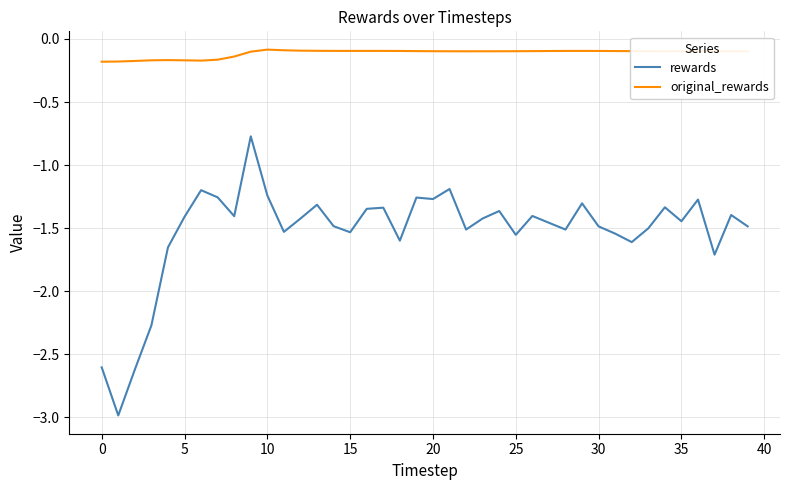

True or false: original_rewards and rewards intersect in this chart.

False